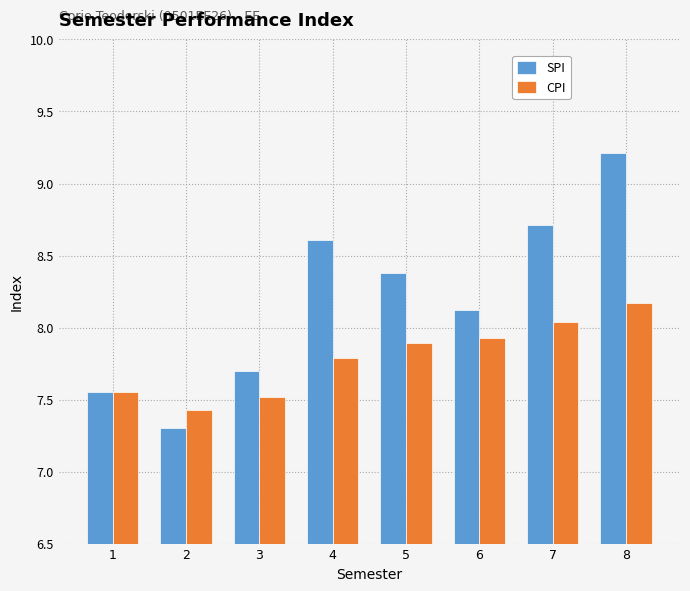

Count the number of categories in the chart.

8